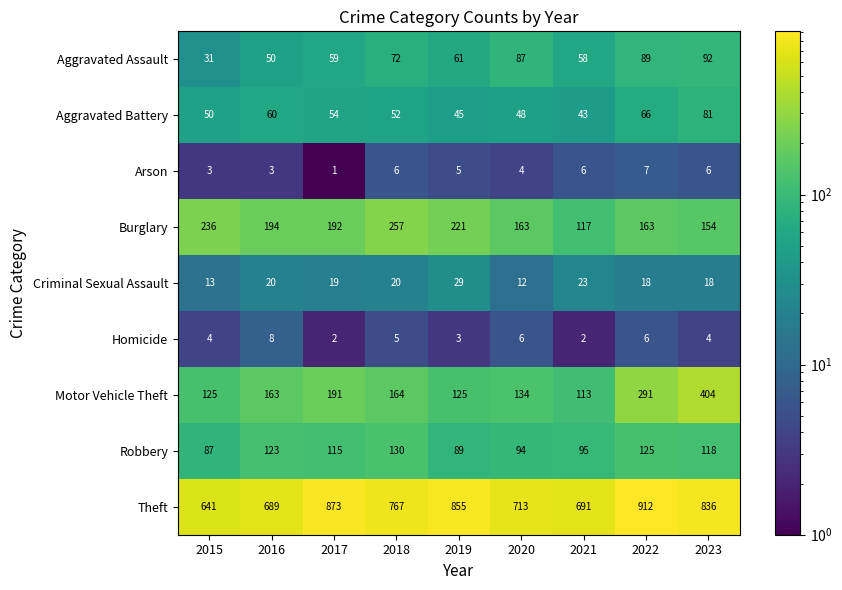

Which category has the lowest value across all series?

2017